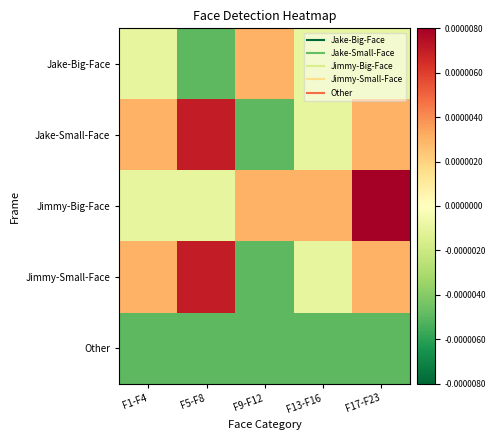

Between F5-F8 and F1-F4, which is larger?

F1-F4